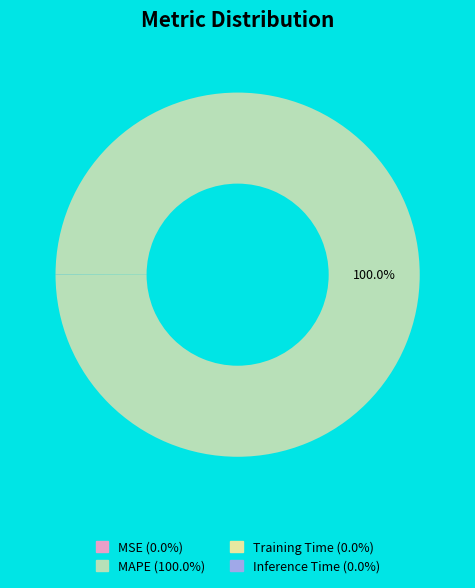

What is the largest slice in the pie chart?

MAPE